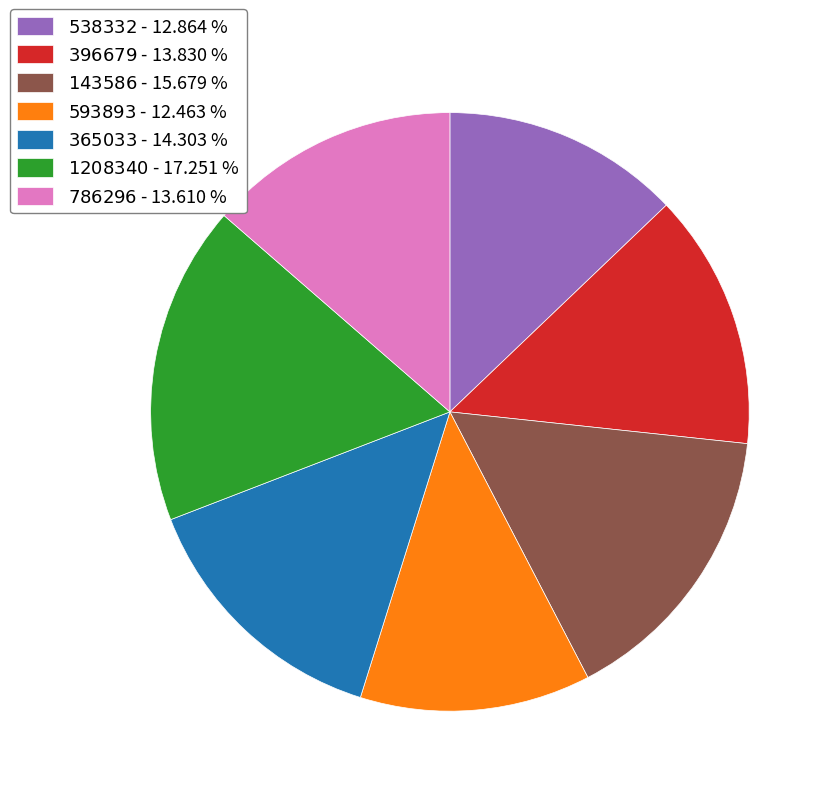

Is there any slice that represents more than half of the pie?

No